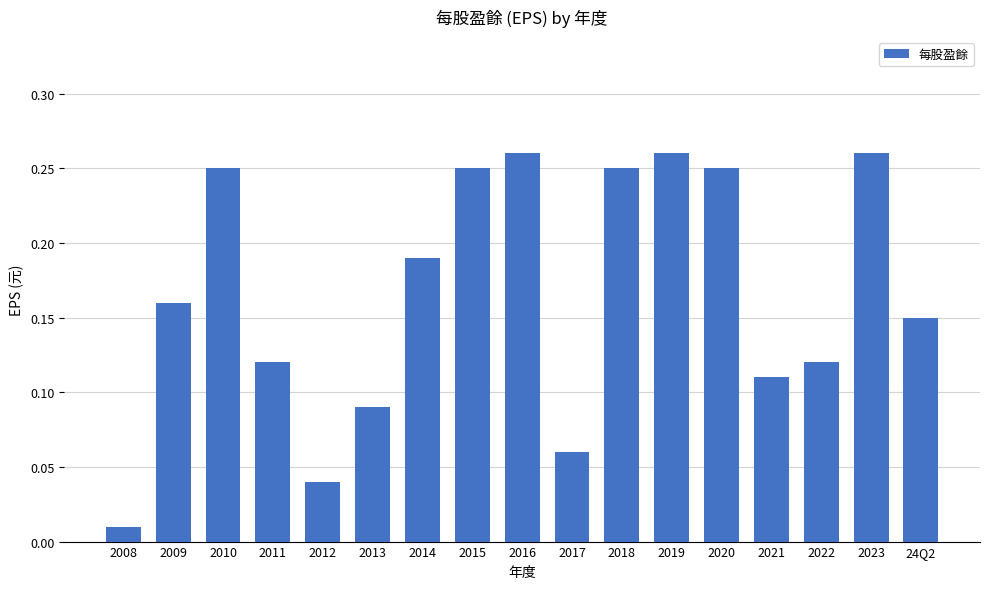

Is it true that the value at 2010 is 0.4?

False